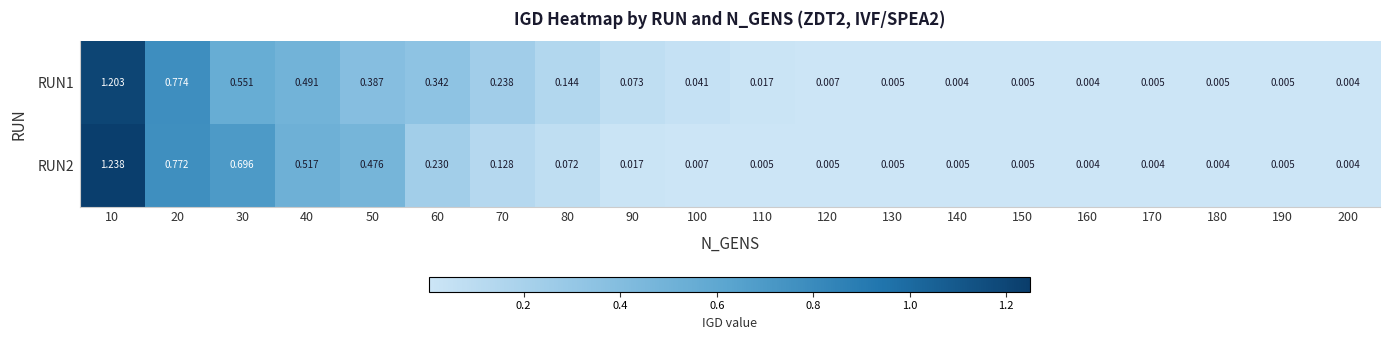

Is the value of RUN1 at 20 greater than the value of RUN2 at 130?

Yes